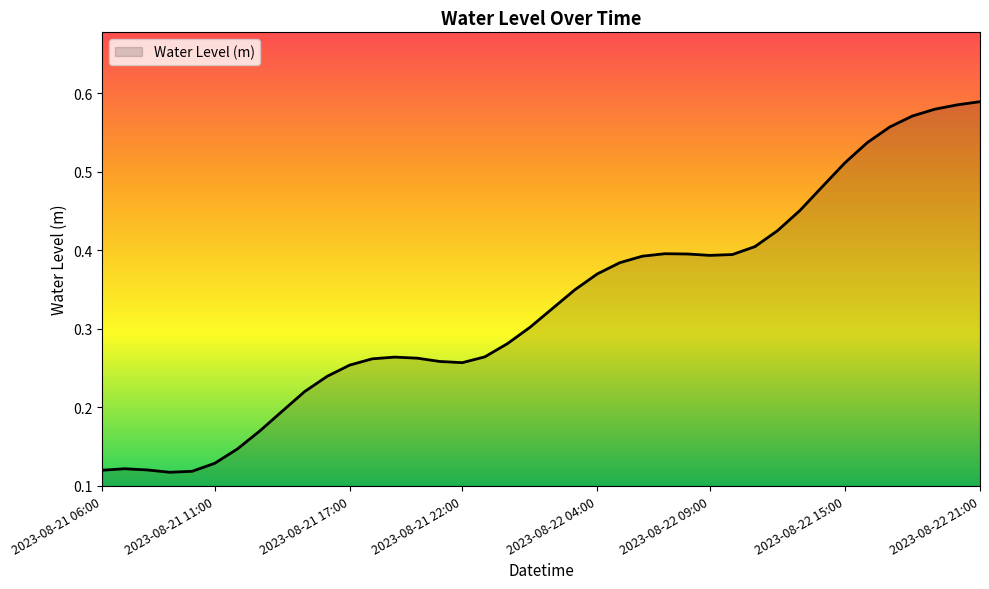

Where is the first local maximum?

2023-08-21 07:00